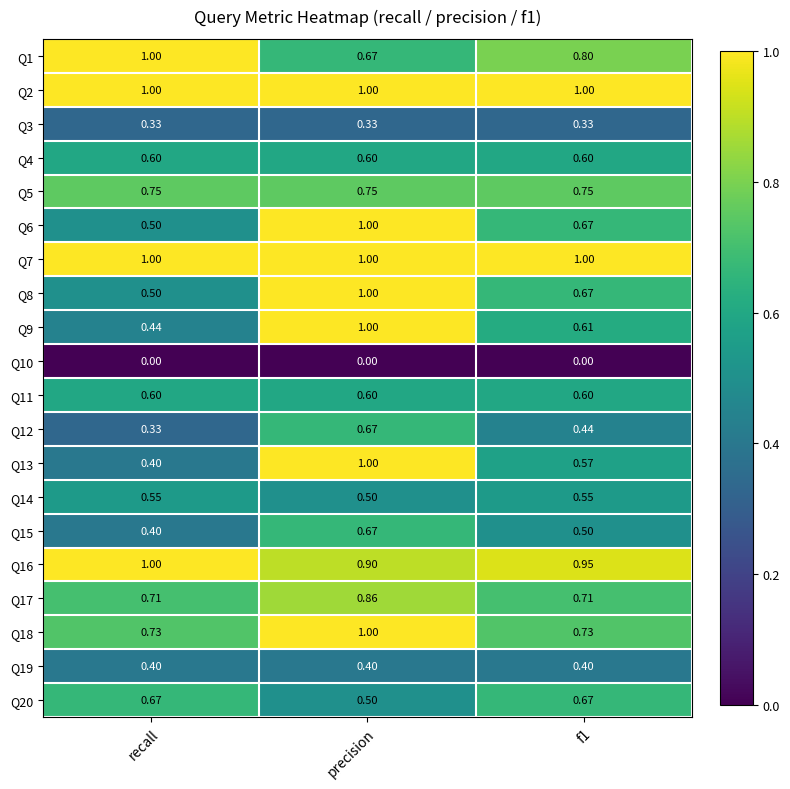

Which series has the largest range (max minus min)?

Q13